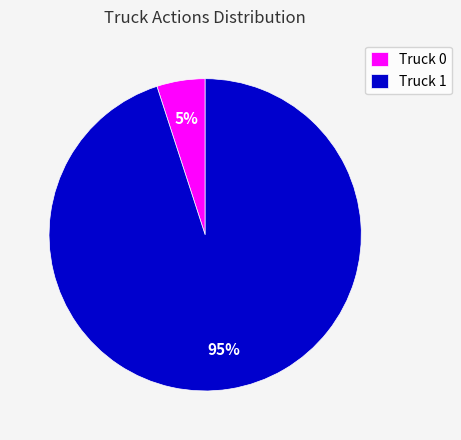

Which category accounts for the majority?

Truck 1